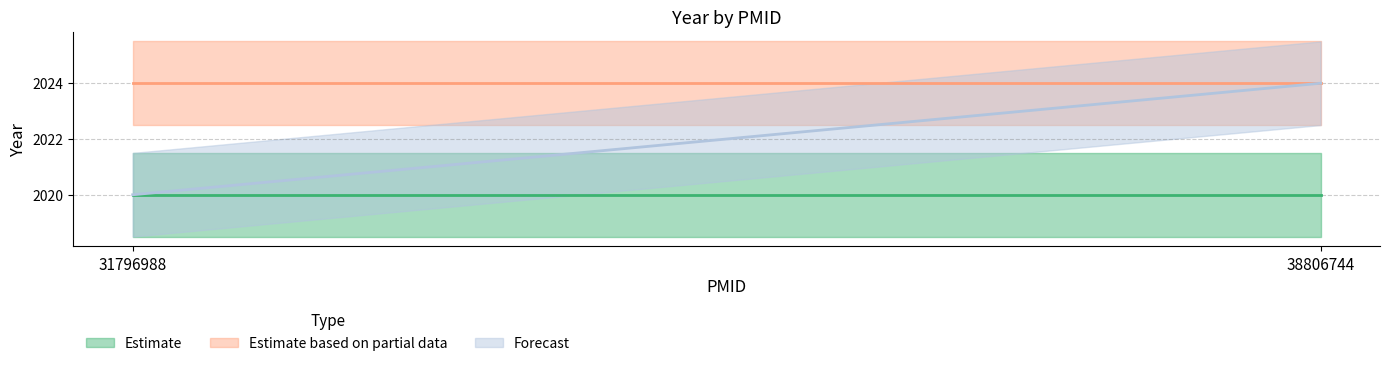

At 38806744, list the series in order from largest to smallest.

Estimate based on partial data, Forecast, Estimate